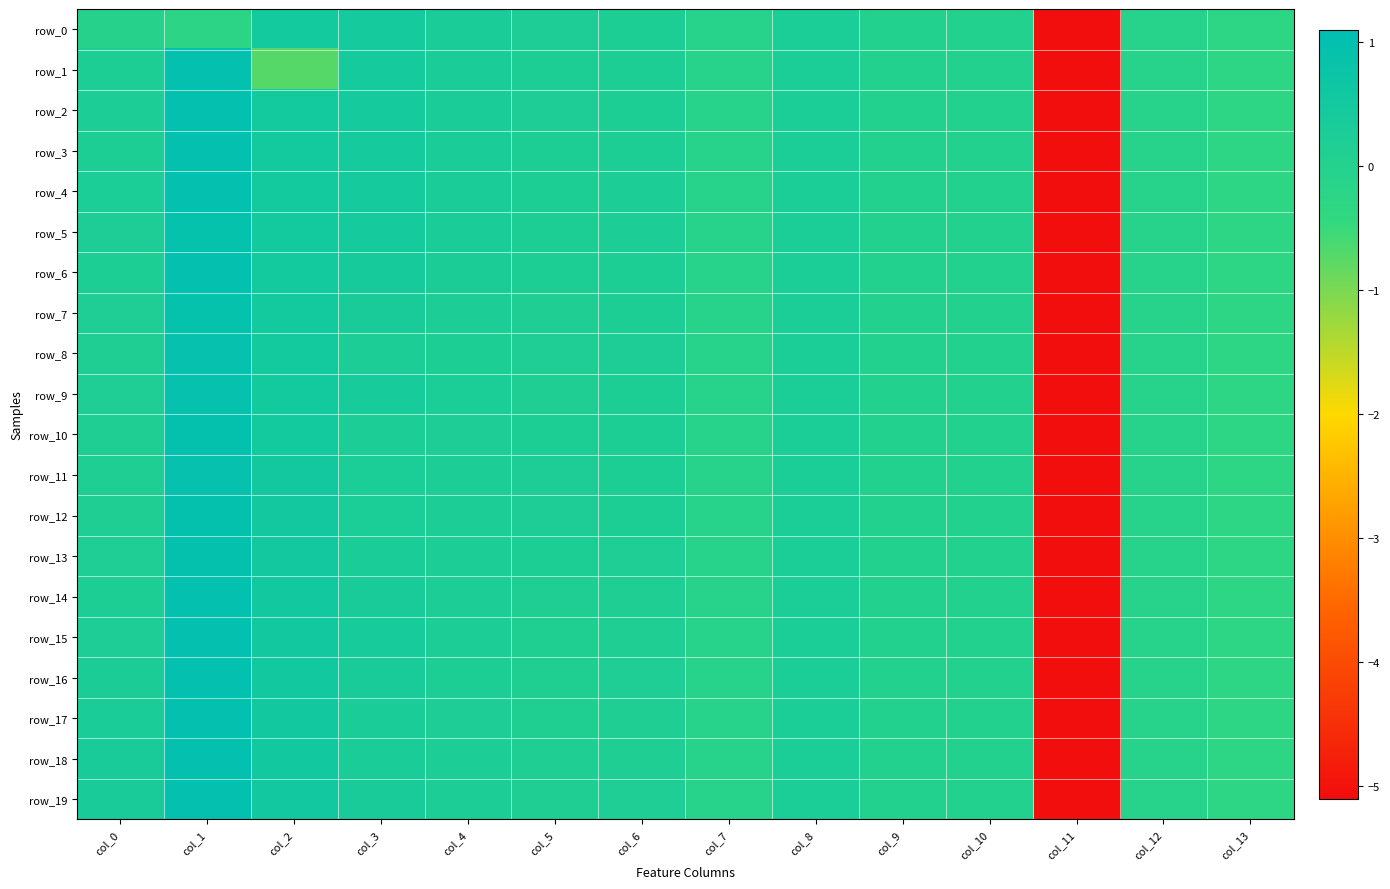

How many data points does each series have?

14